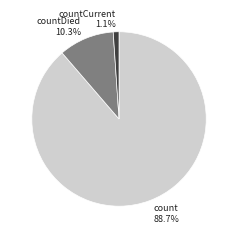

Is there a majority slice in this chart?

Yes